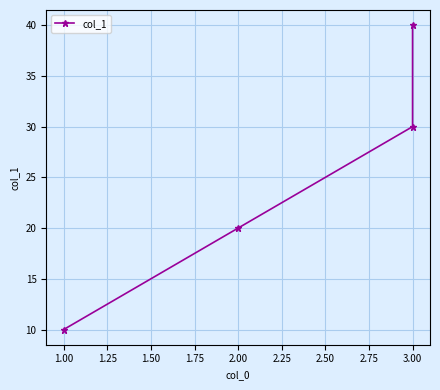

What is the smallest value displayed?

10